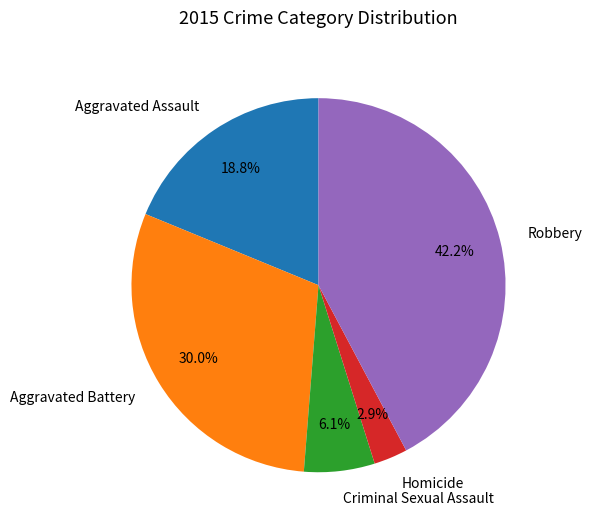

To the nearest percent, what is the difference between the Criminal Sexual Assault and Aggravated Assault slice percentages?

13%